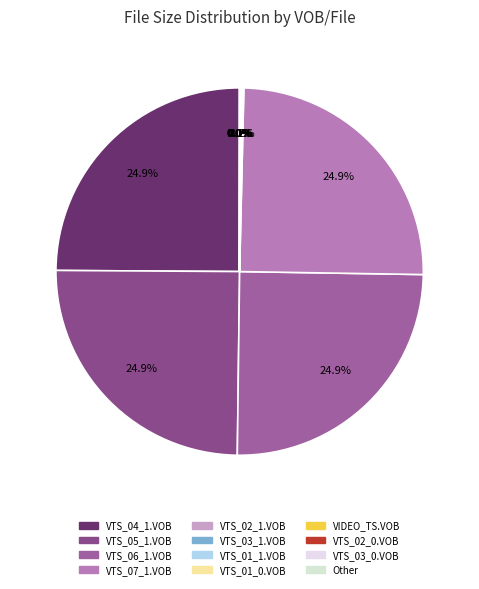

How many segments does this pie chart have?

12